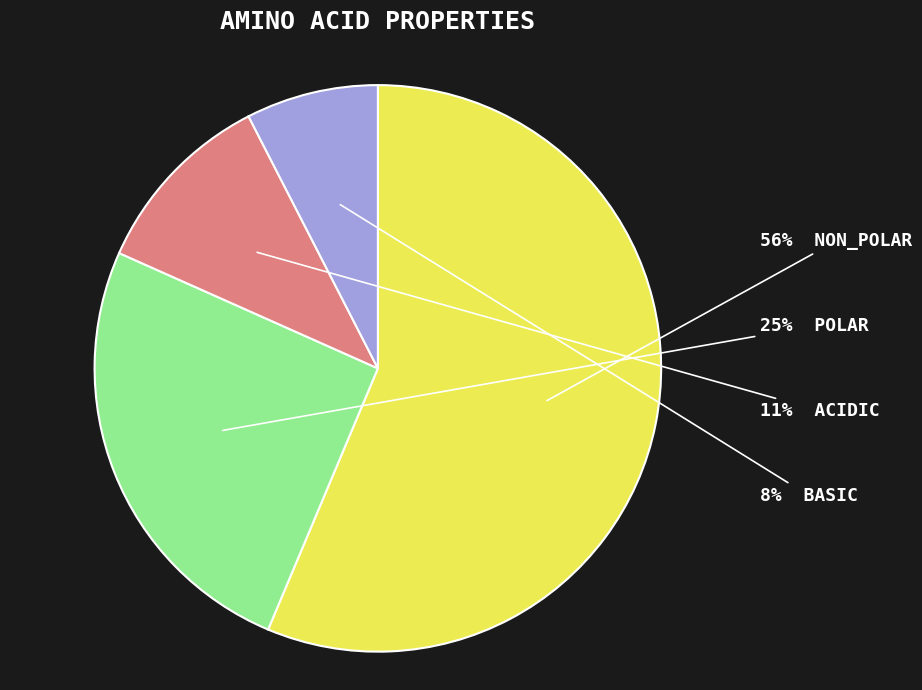

Is there a majority slice in this chart?

Yes